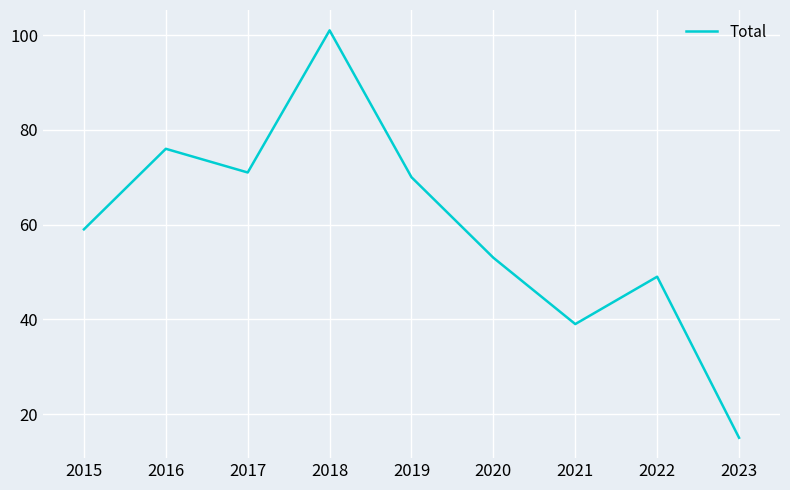

Read the value at 2018, to the nearest 5.

100